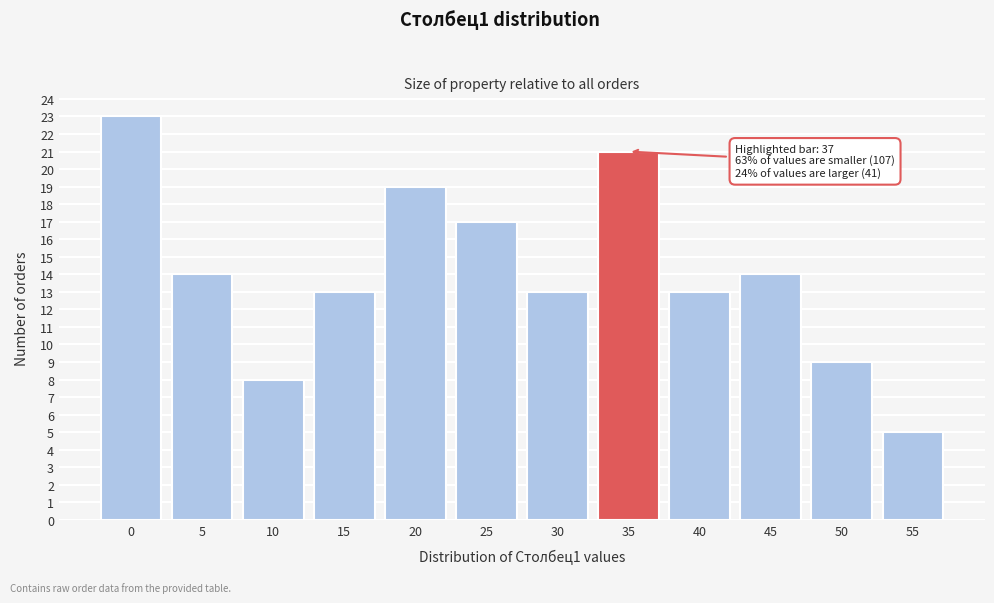

Reading right to left, extract all data points from this chart.

5	9	14	13	21	13	17	19	13	8	14	23